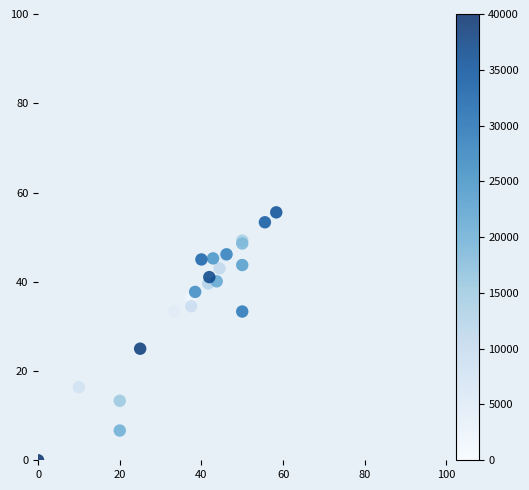

What Y value in the scatter plot is closest to 27?

25.0